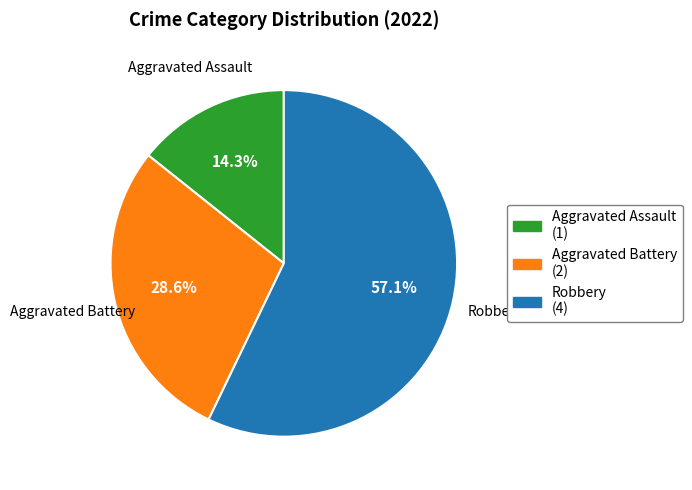

Which has a higher value, Aggravated Battery or Aggravated Assault?

Aggravated Battery